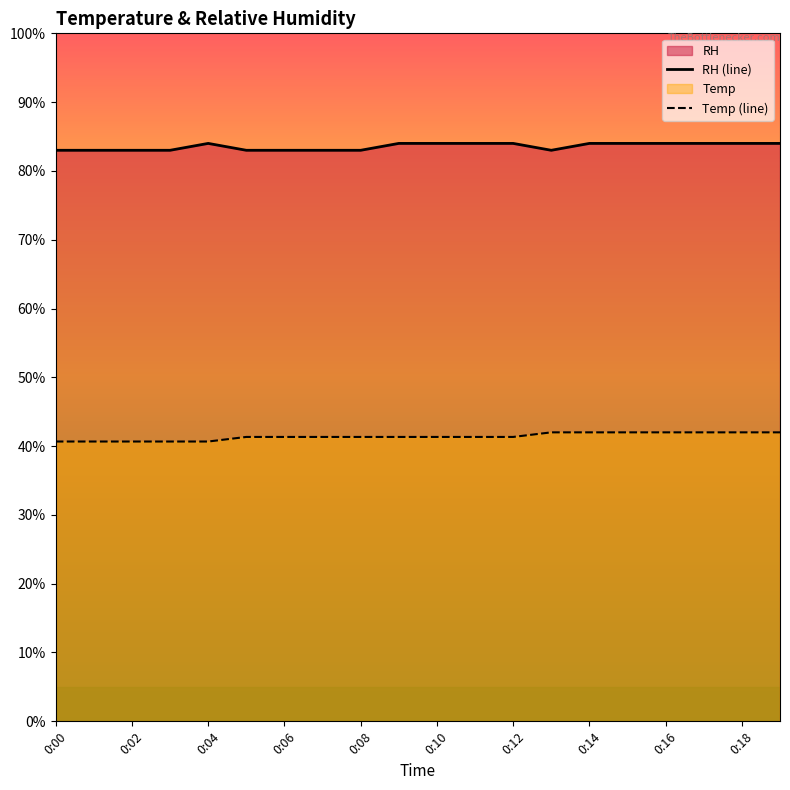

True or false: RH (line) has a value of 83.0 at 0:02.

True